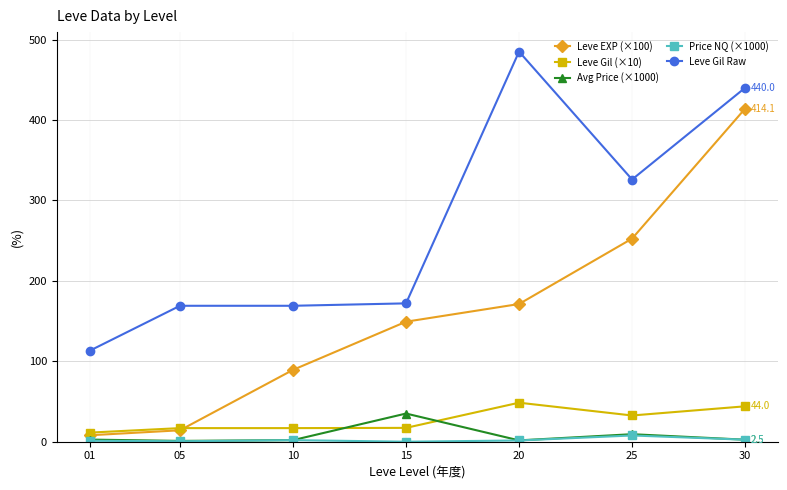

How many data points in Leve EXP (×100) are above 149?

4